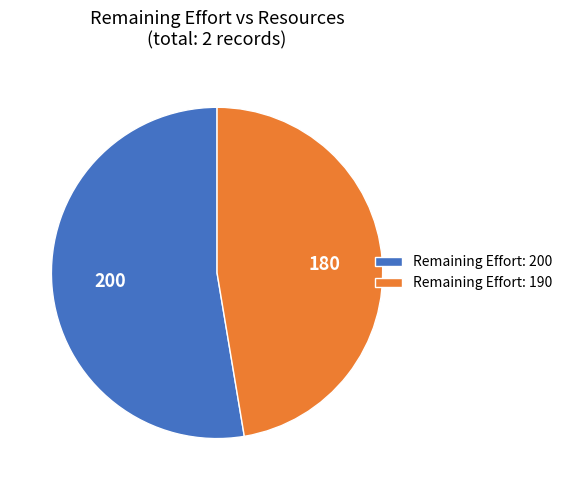

Is it true that Remaining Effort: 190 is 34% of the pie?

False